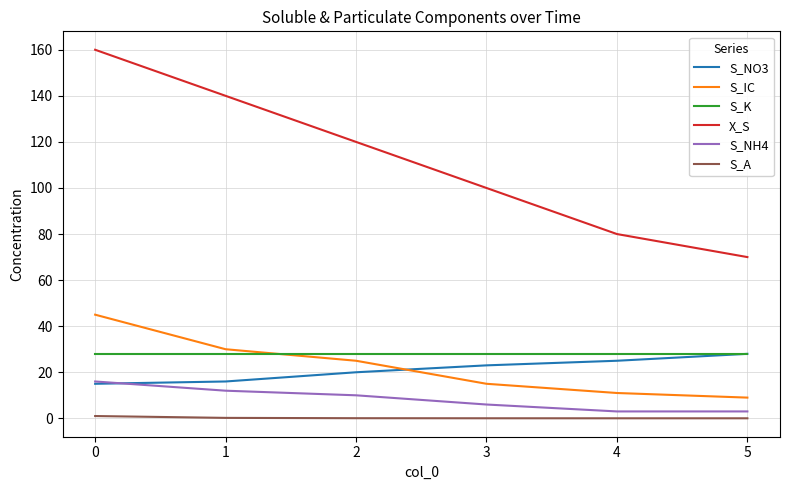

The value of S_K at 2 is 11.3. True or false?

False